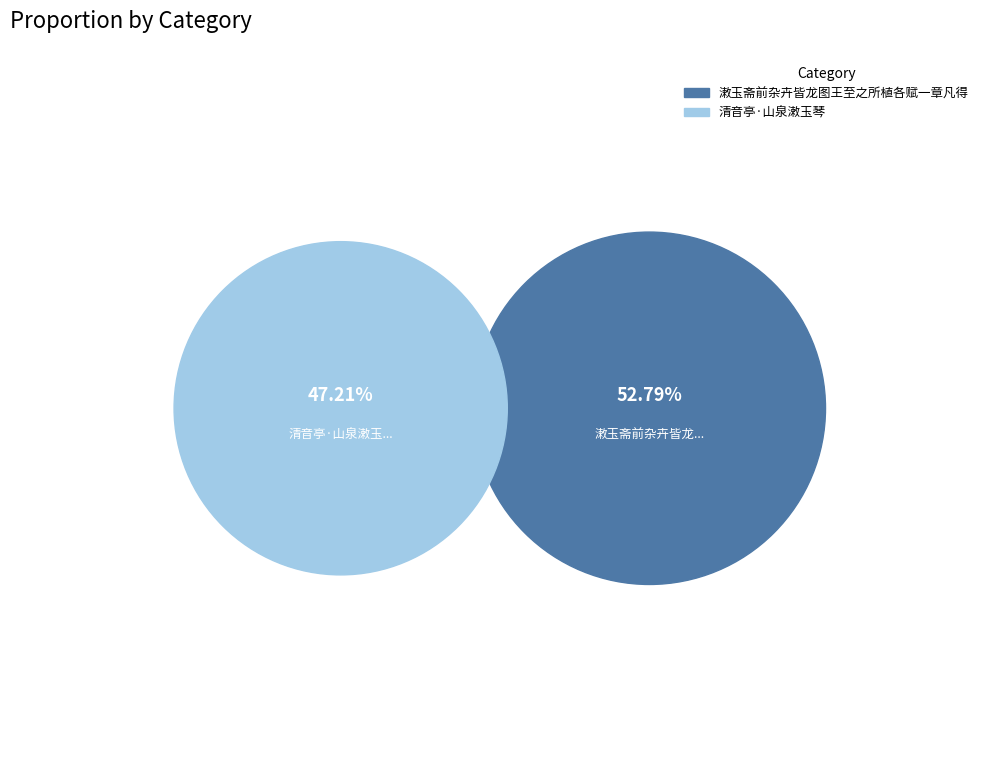

Combined, what portion of the pie is 清音亭·山泉潄玉琴 and 潄玉斋前杂卉皆龙图王至之所植各赋一章凡得?

100.0%